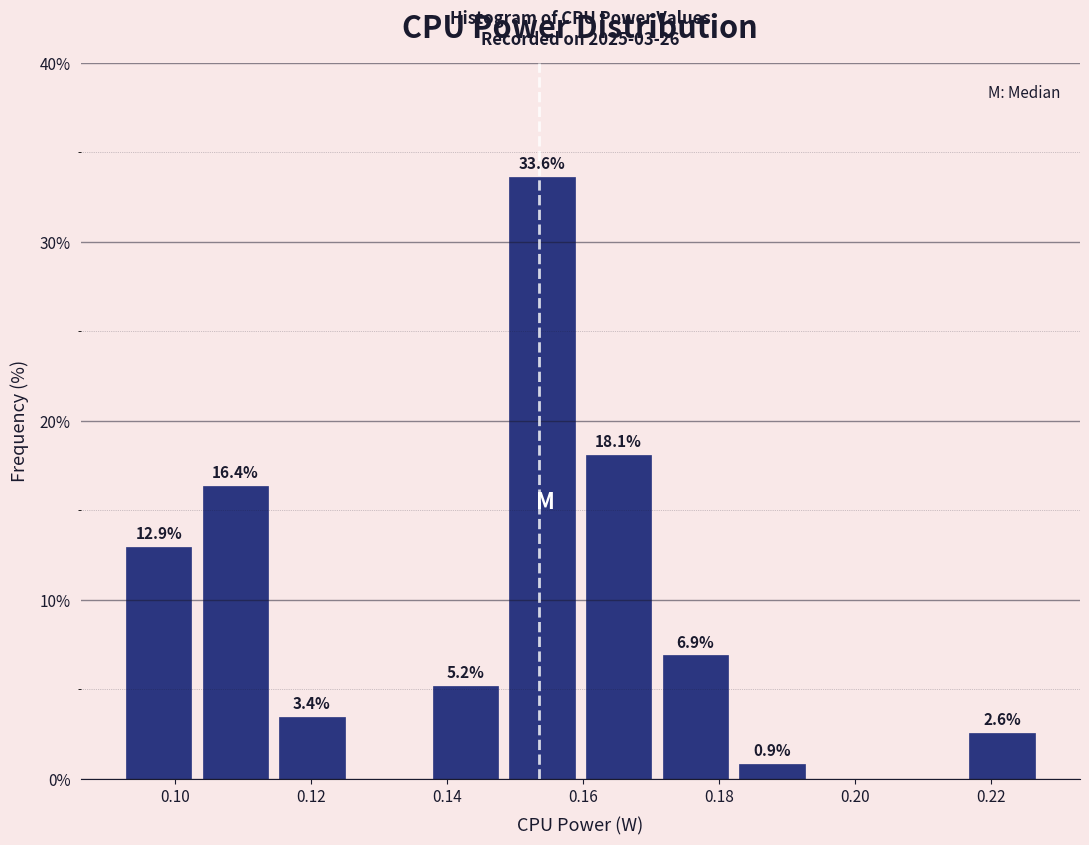

Over which range of the x-axis is the bar tallest?

0.148 to 0.160